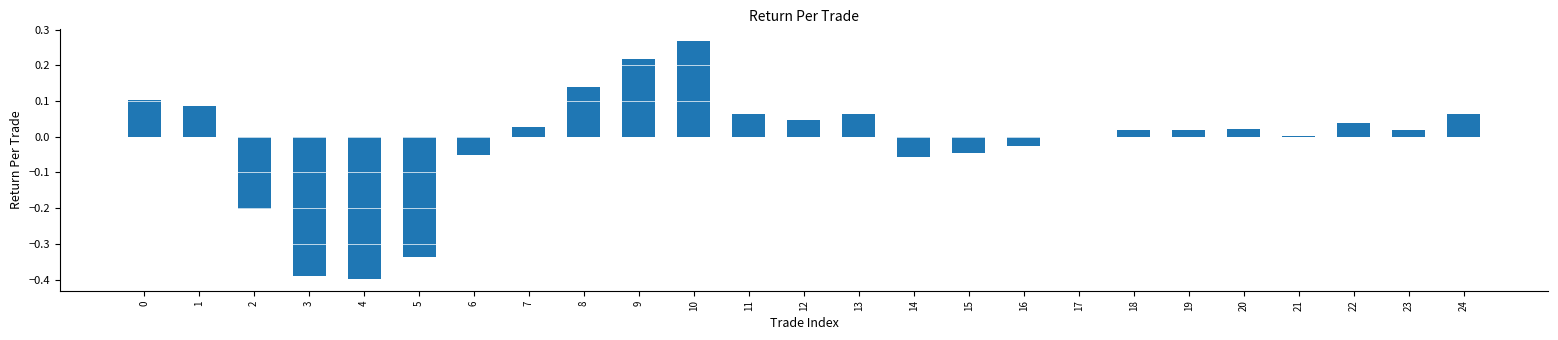

True or false: the data shows 0.0 at 19.

True